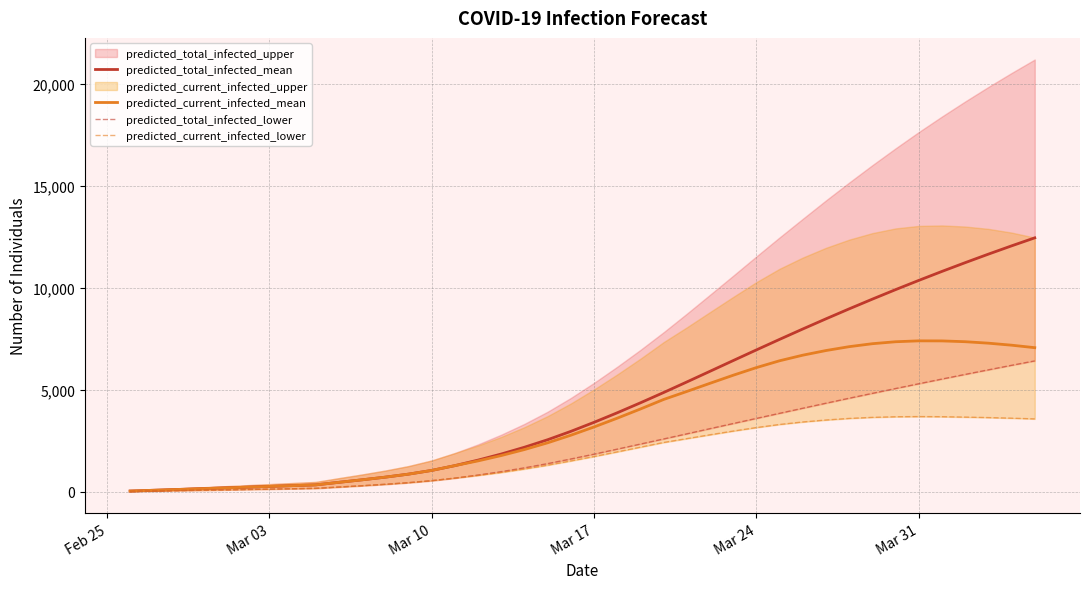

What is the maximum value for predicted_current_infected_mean?

7407